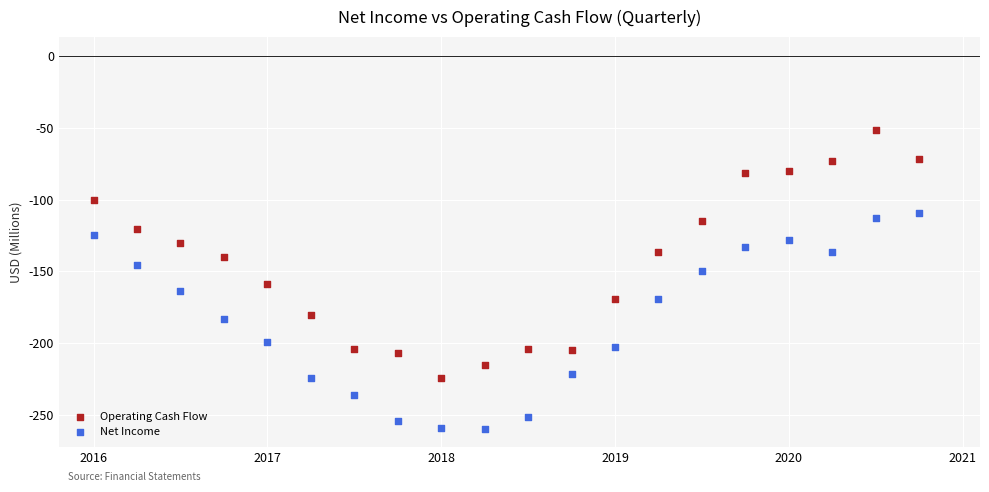

Which series has the largest Y range (max minus min)?

Operating Cash Flow